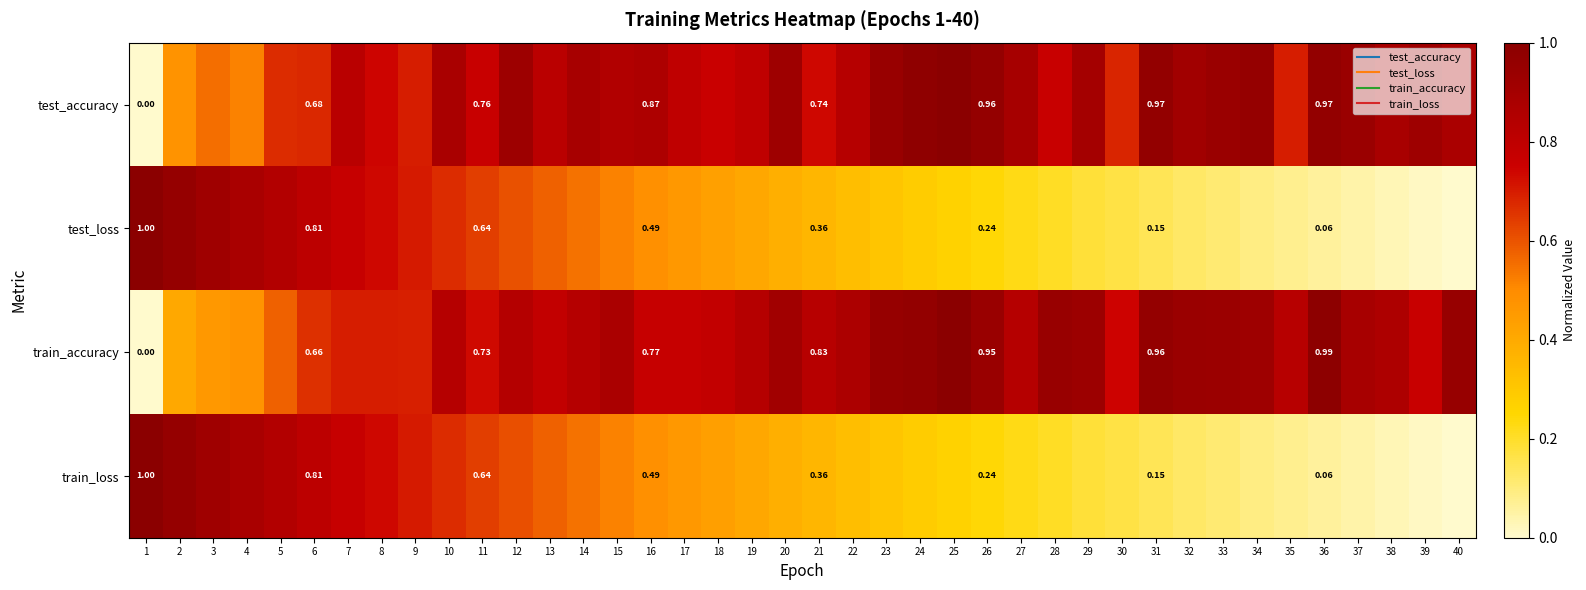

What is the difference between the maximum and second lowest values in the test_accuracy series?

0.5